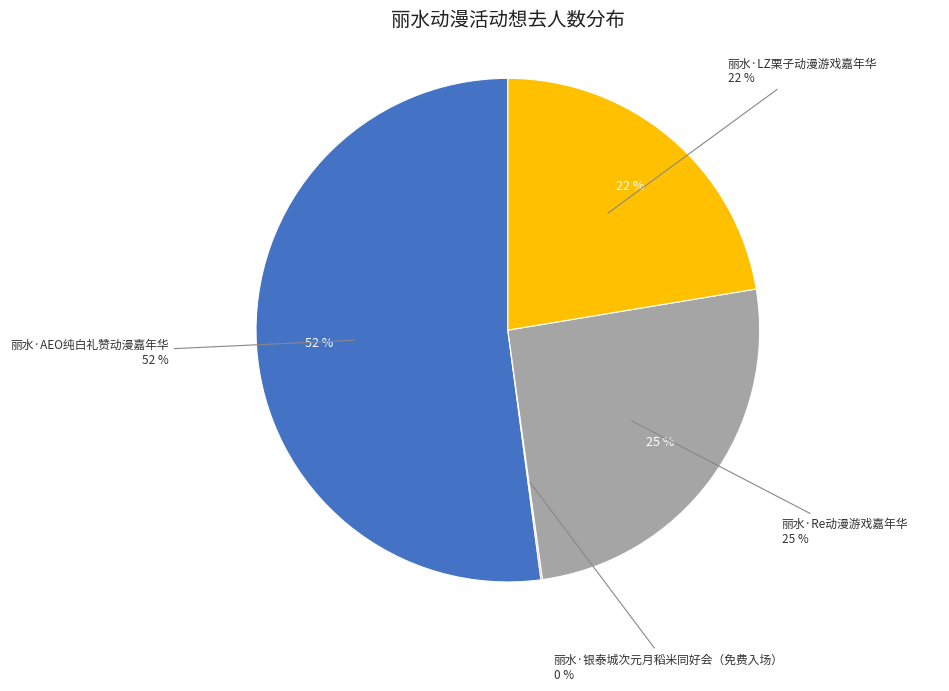

What percentage do 丽水·银泰城次元月稻米同好会（免费入场） and 丽水·LZ栗子动漫游戏嘉年华 together represent?

22.5%